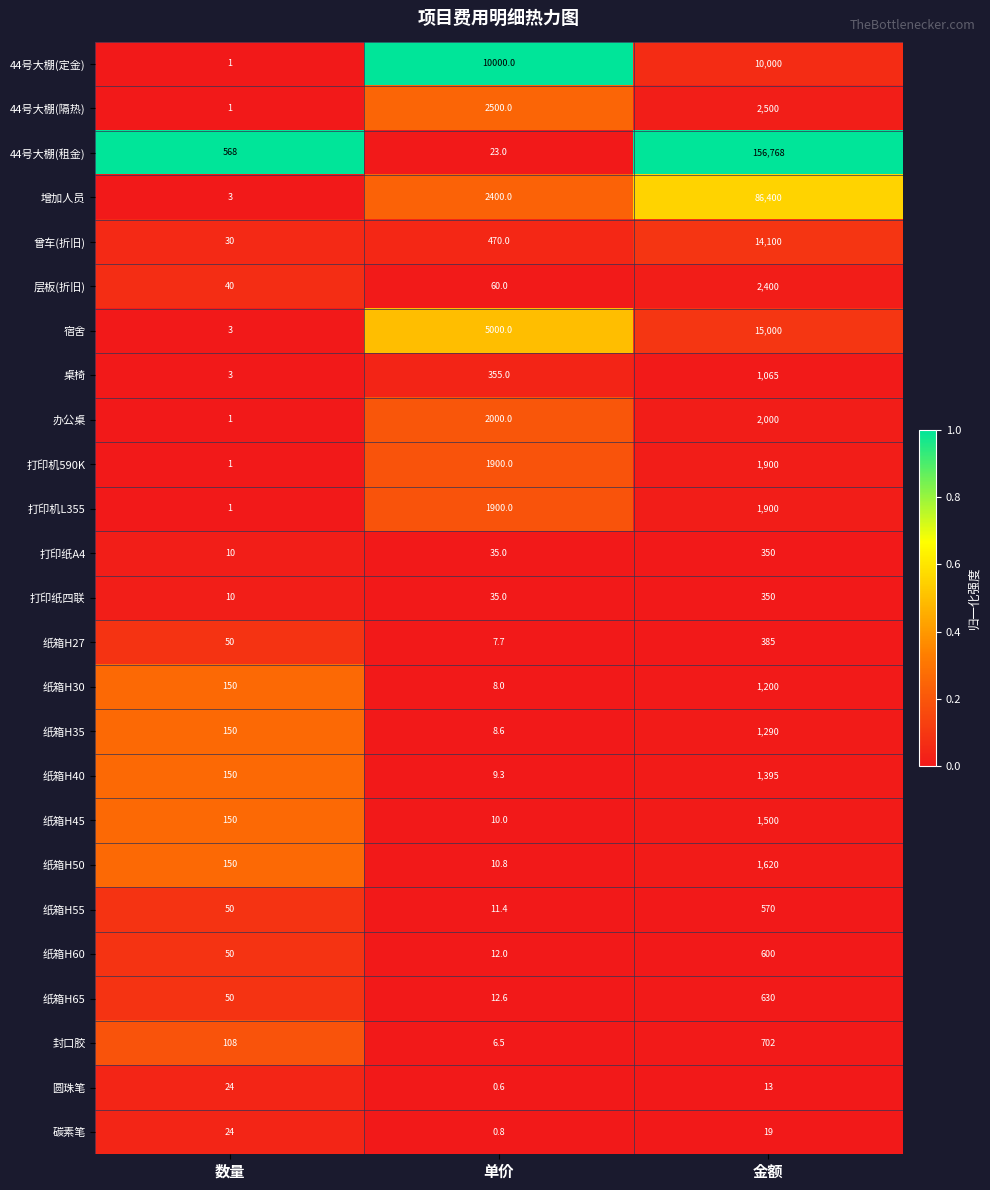

What is the sum of all 打印纸四联 values?

395.0